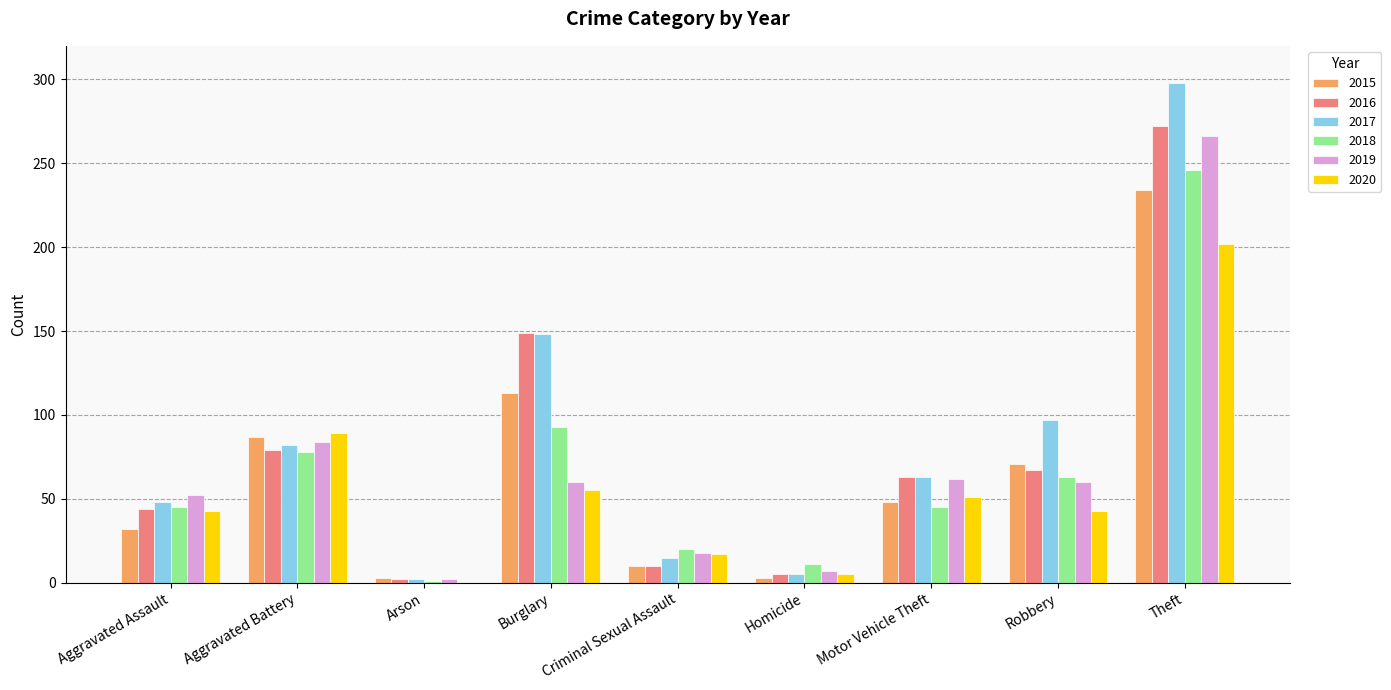

Is it true that 2016 equals 149 at Burglary?

True